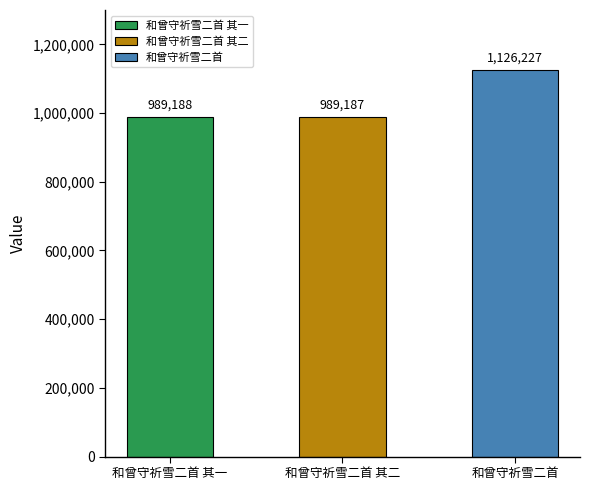

Where does the data first go above 989188?

和曾守祈雪二首